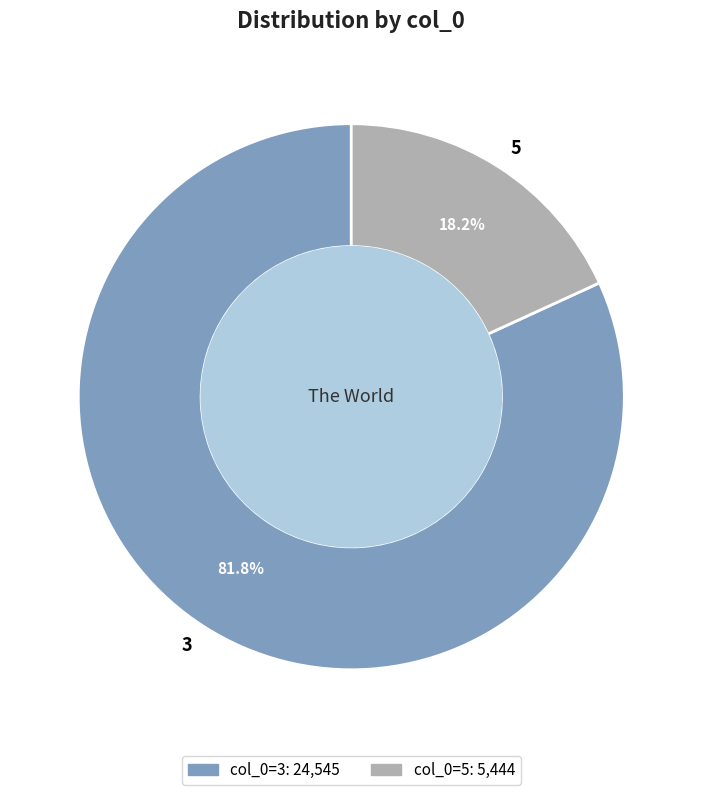

Is it true that 3 is 92% of the pie?

False